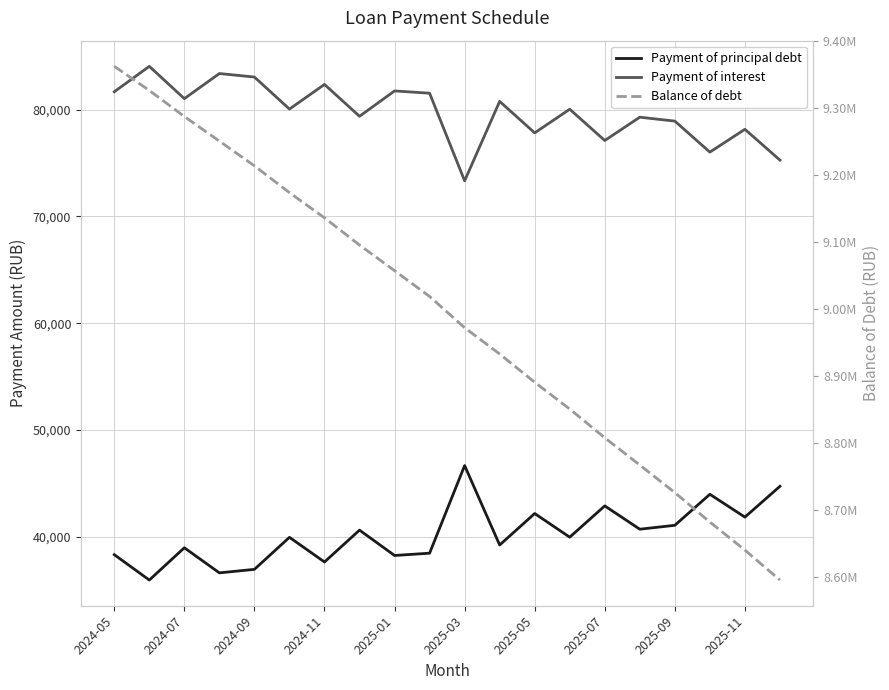

How many data points in Balance of debt are less than 9018243?

10